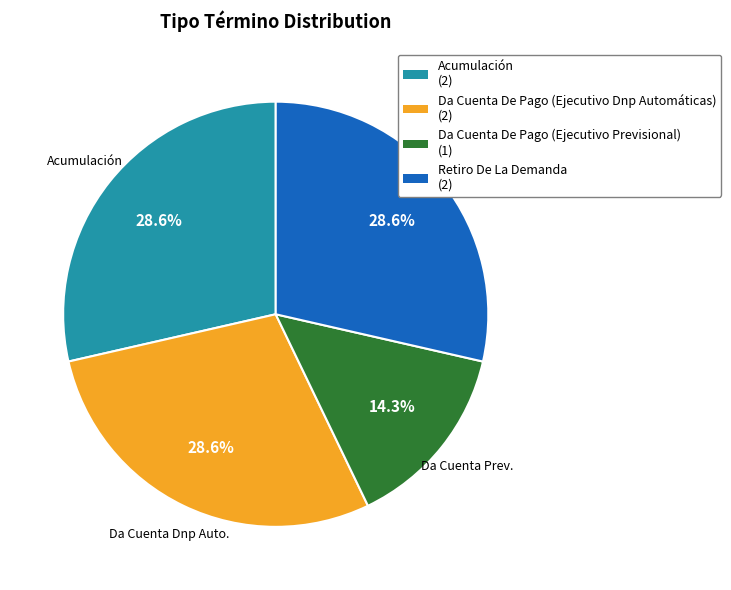

To the nearest percent, what portion does Da Cuenta De Pago (Ejecutivo Dnp Automáticas) represent?

29%